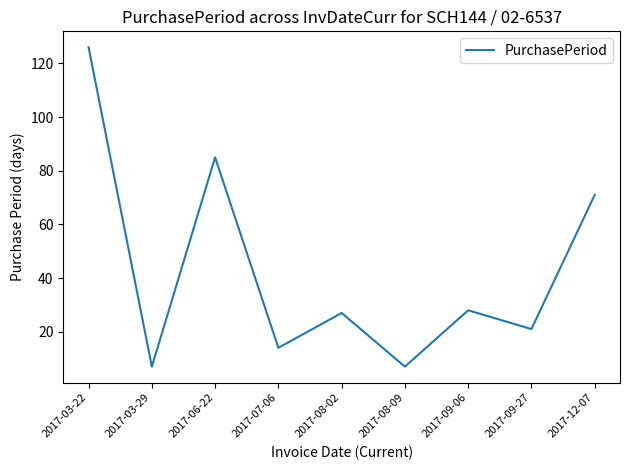

Which category has the highest value across all series?

2017-03-22